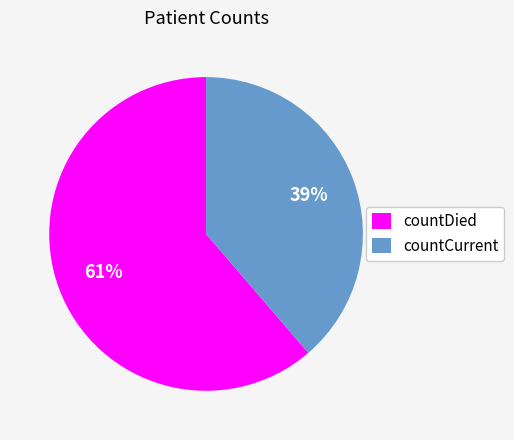

Approximately how many times larger is the value at countCurrent compared to countDied?

0.6